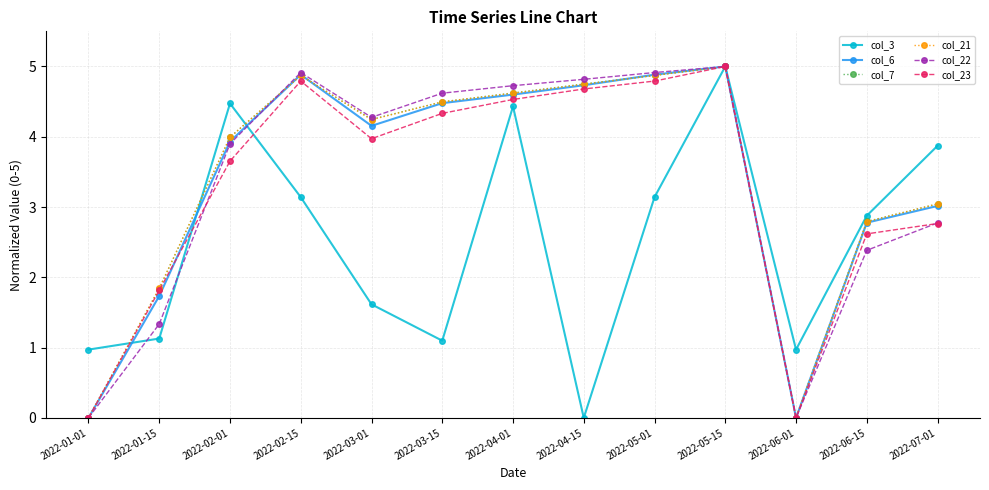

Where is the first local minimum for col_3?

2022-03-15